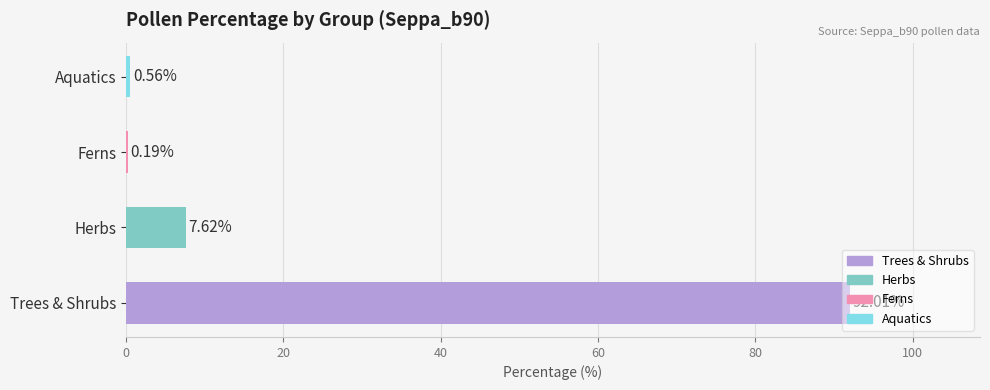

Which has a higher value, Aquatics or Ferns?

Aquatics